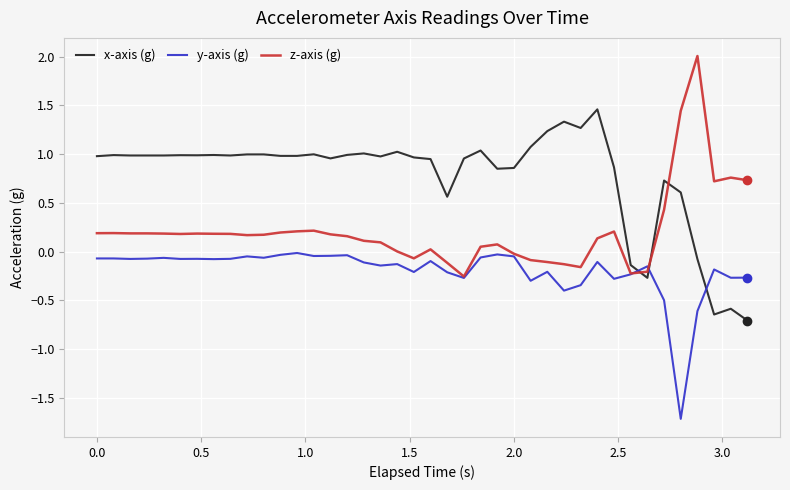

True or false: y-axis (g) and x-axis (g) cross at least once.

True